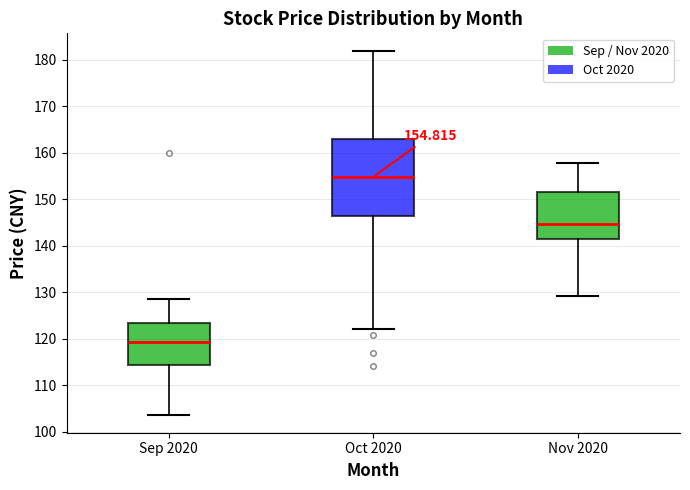

Which box has the highest median line?

Oct 2020